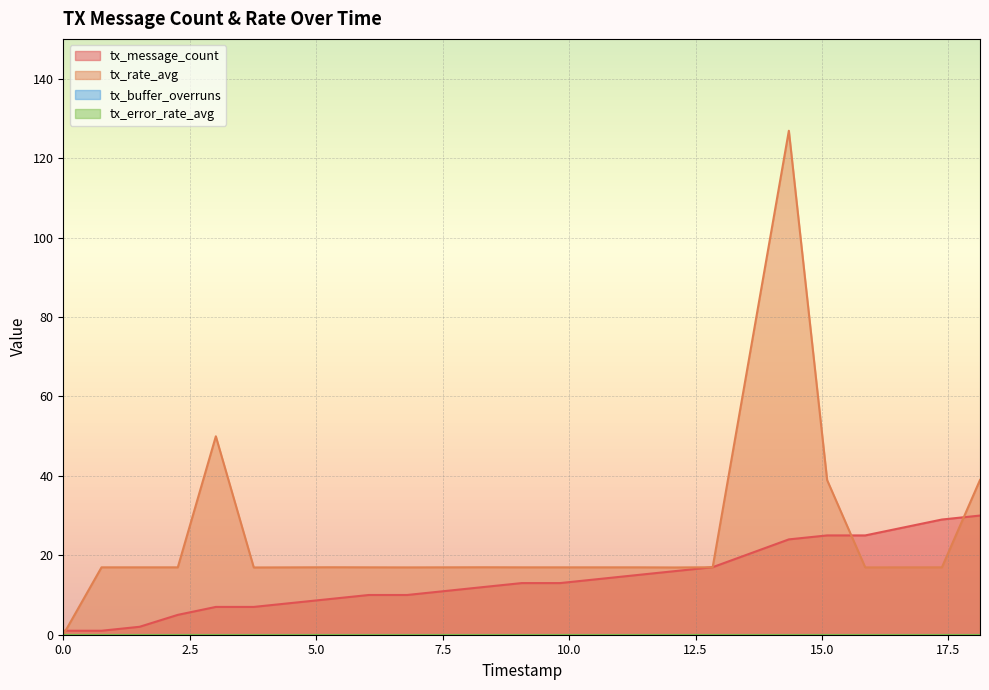

What is the maximum value for tx_rate_avg?

126.9